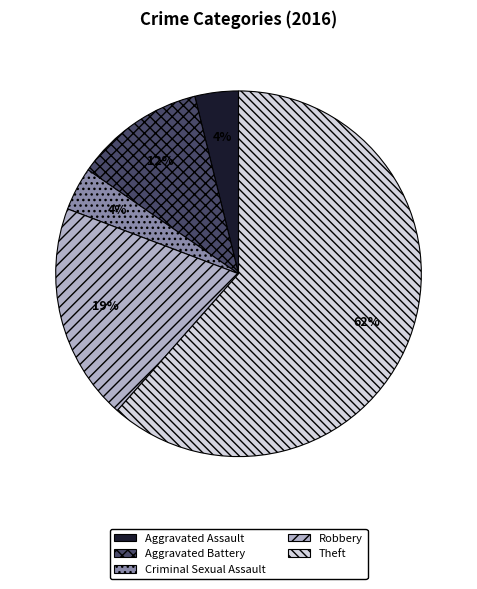

Count the number of slices in the pie.

5